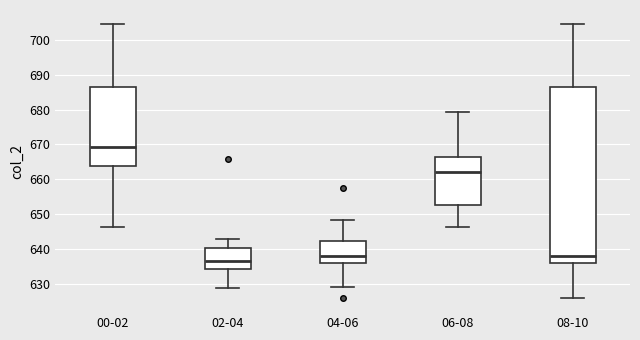

Which box's median line is the lowest?

02-04